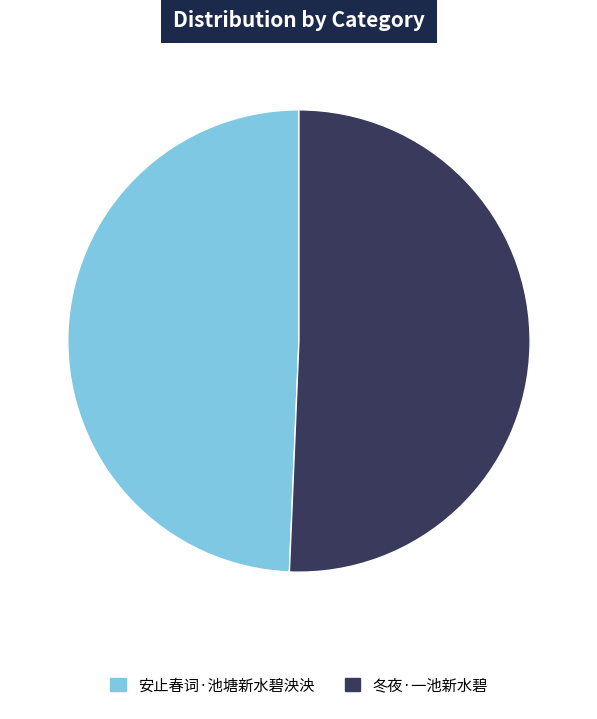

How many segments does this pie chart have?

2